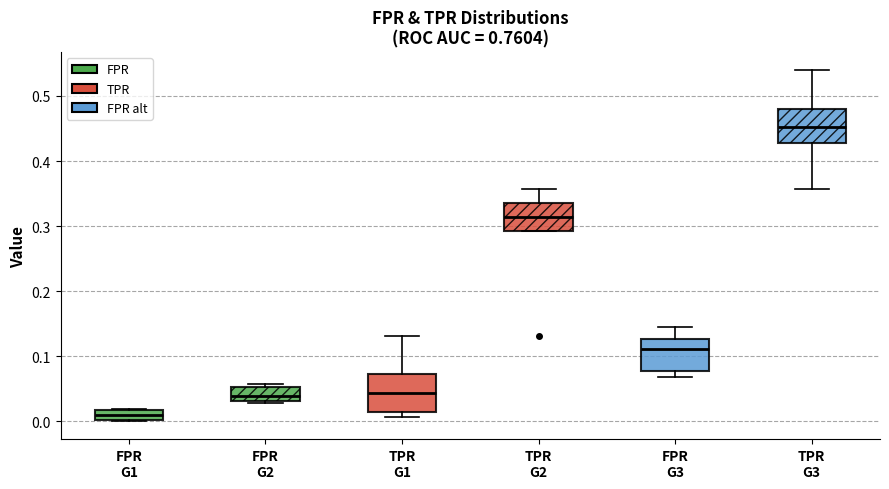

Which box's median line is the highest?

TPR G3